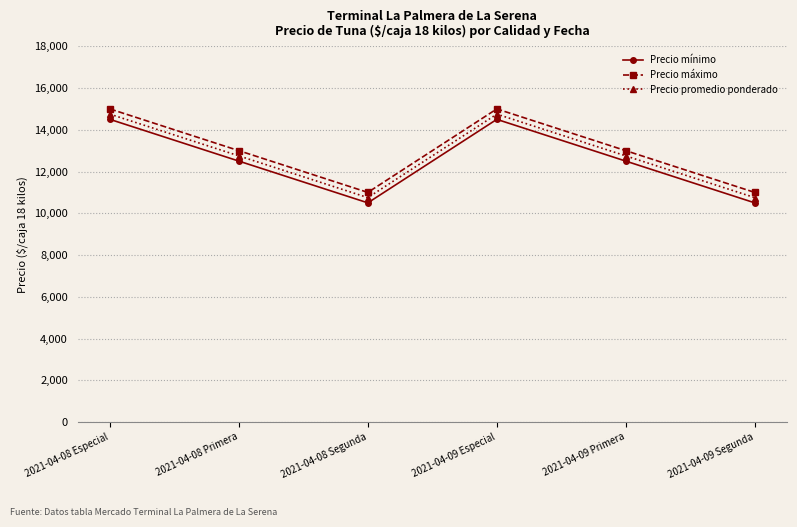

Count the number of categories in the chart.

6